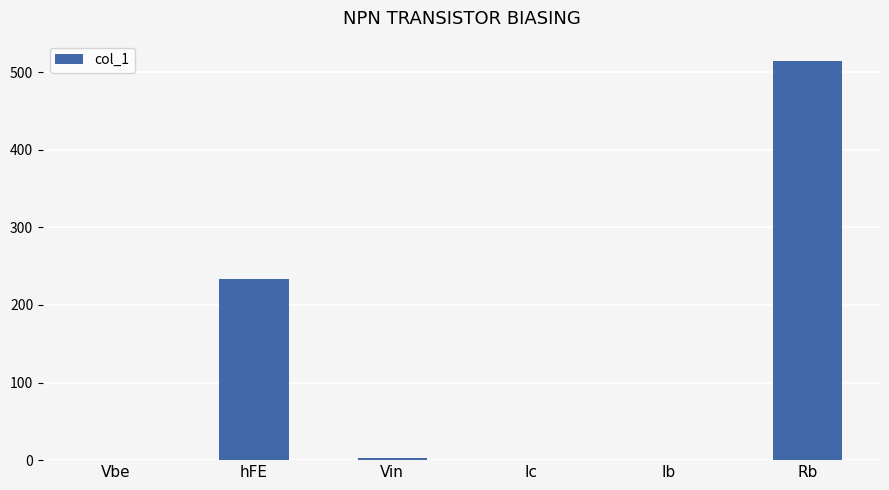

Which has a higher value, Ic or hFE?

hFE